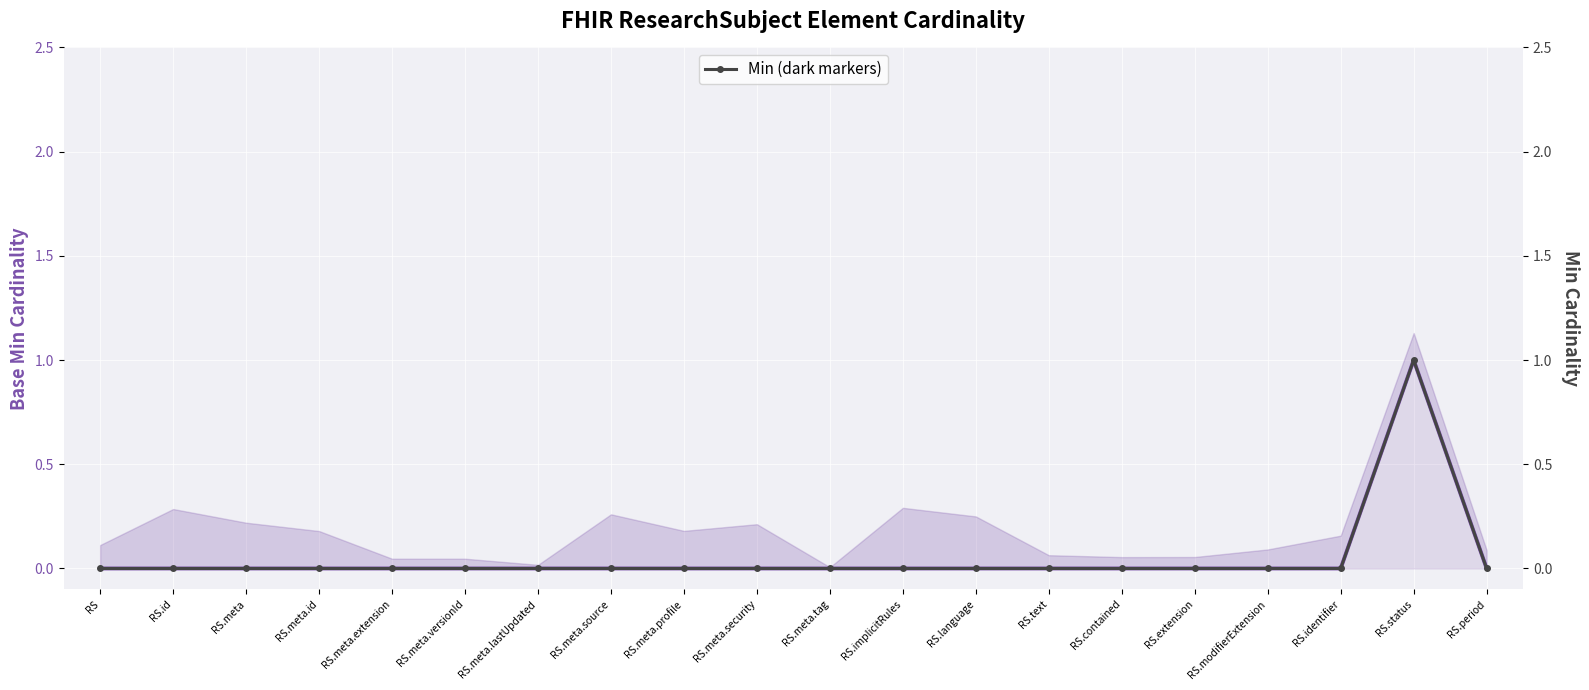

At which label does Base Min reach its minimum?

RS